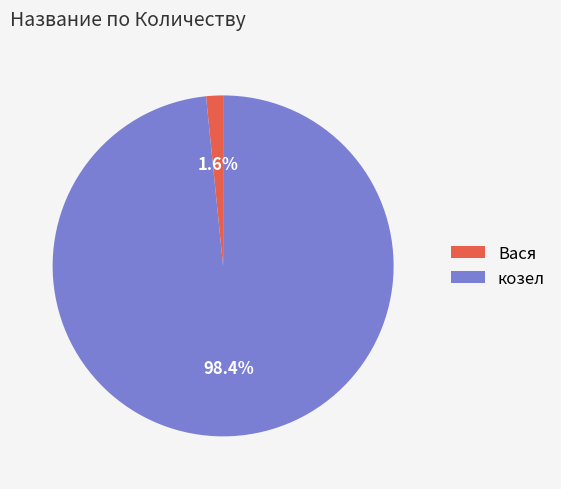

Which slice is the largest?

козел